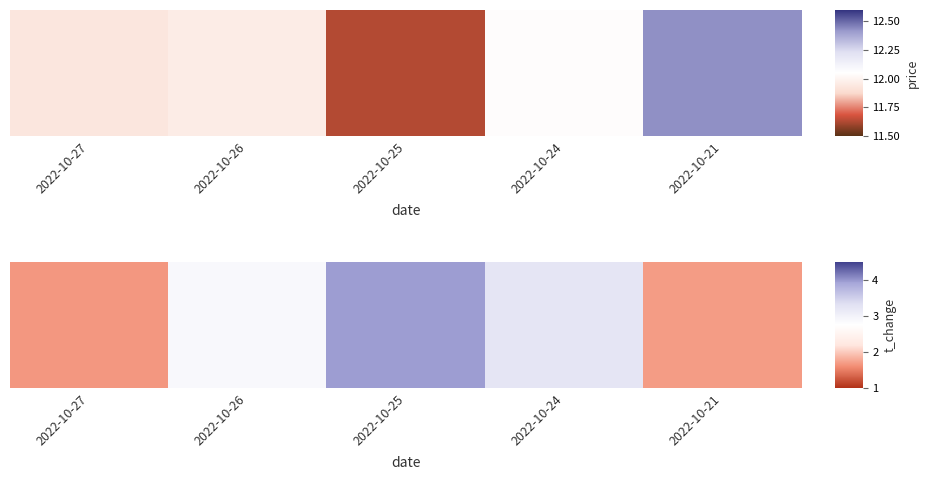

Is it true that the value at 2022-10-26 is 4.8?

False